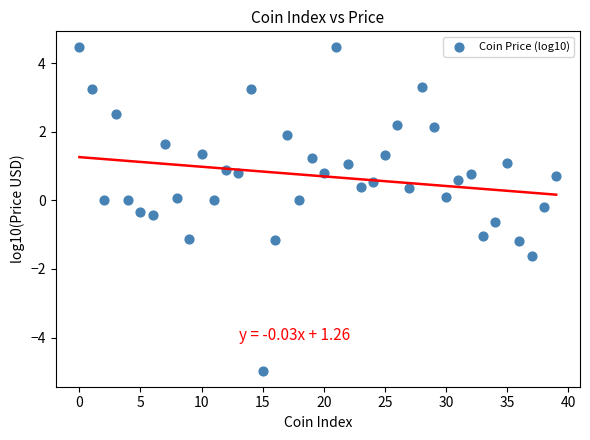

What is the range of Y values (max minus min)?

9.4